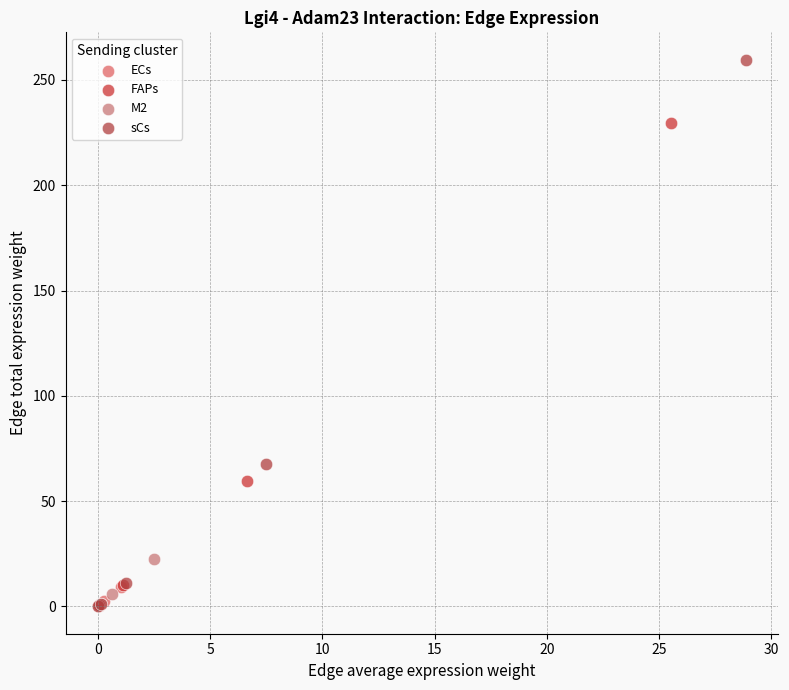

Which series has the widest spread of Y values?

sCs